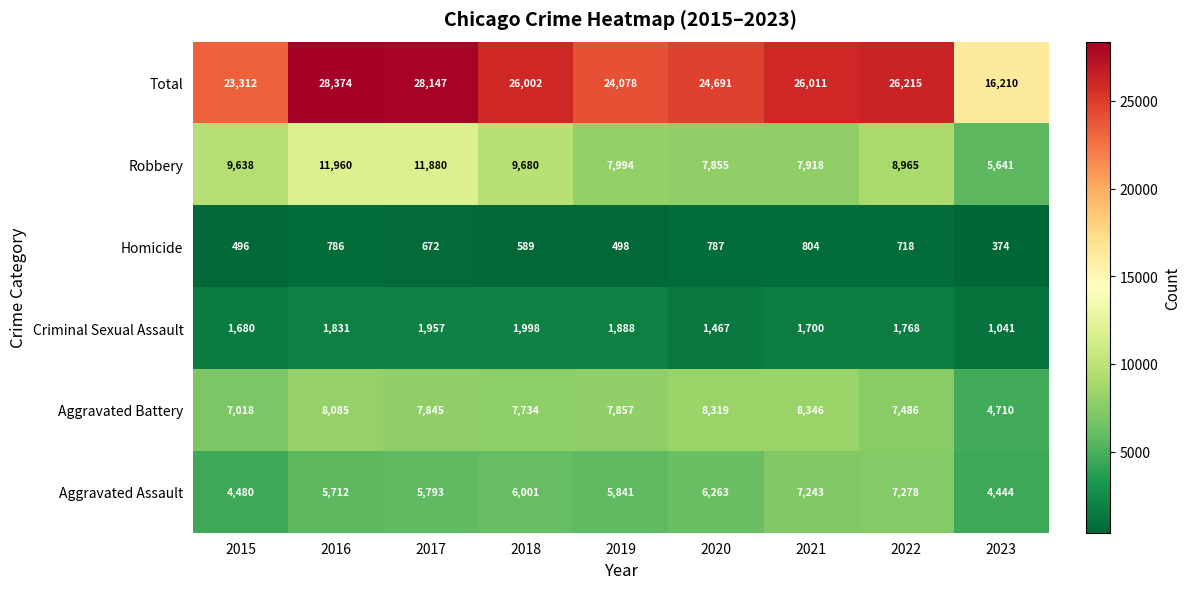

The value of Homicide at 2020 is 787. True or false?

True